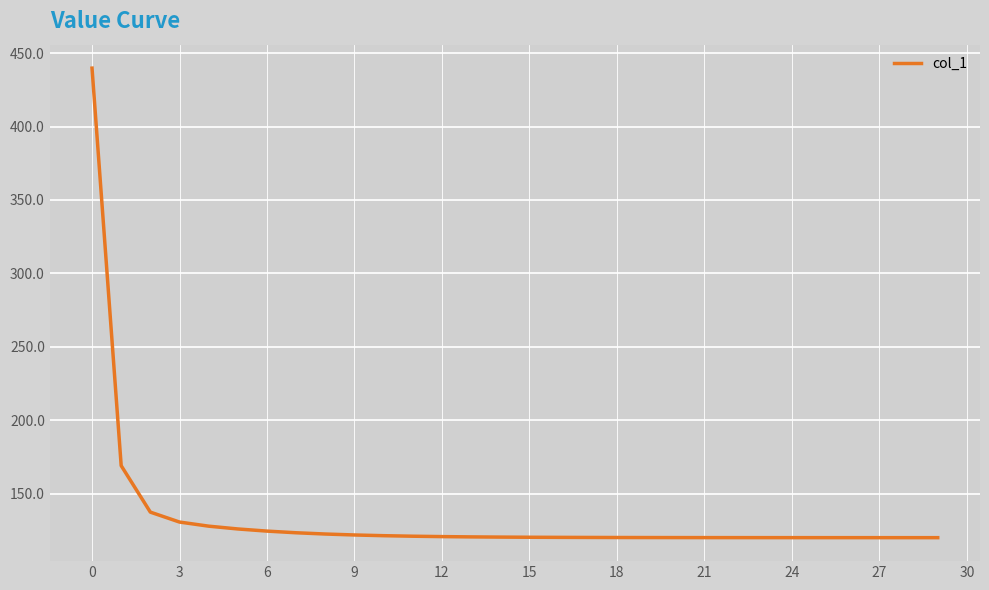

What is the difference between the maximum and minimum values?

319.7